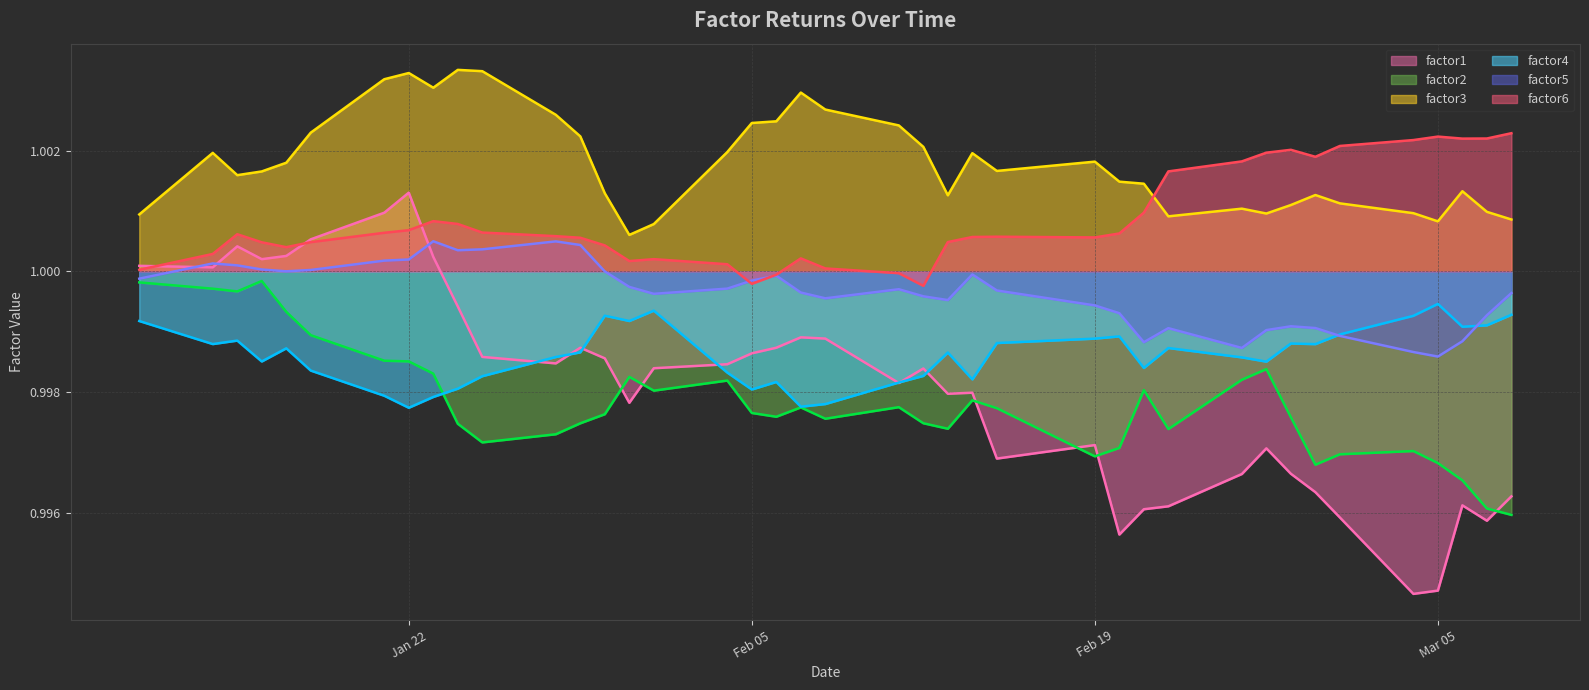

What is the greatest value displayed?

1.0